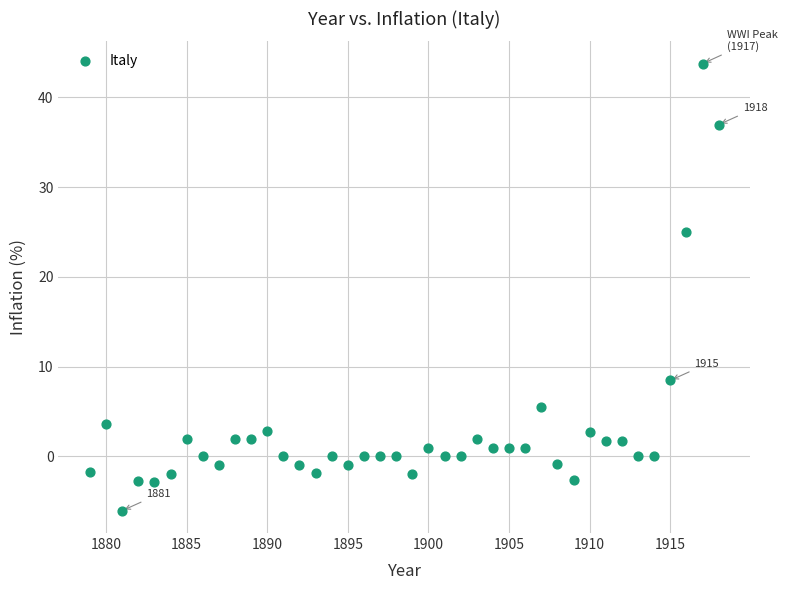

What is the range of Y values (max minus min)?

49.8